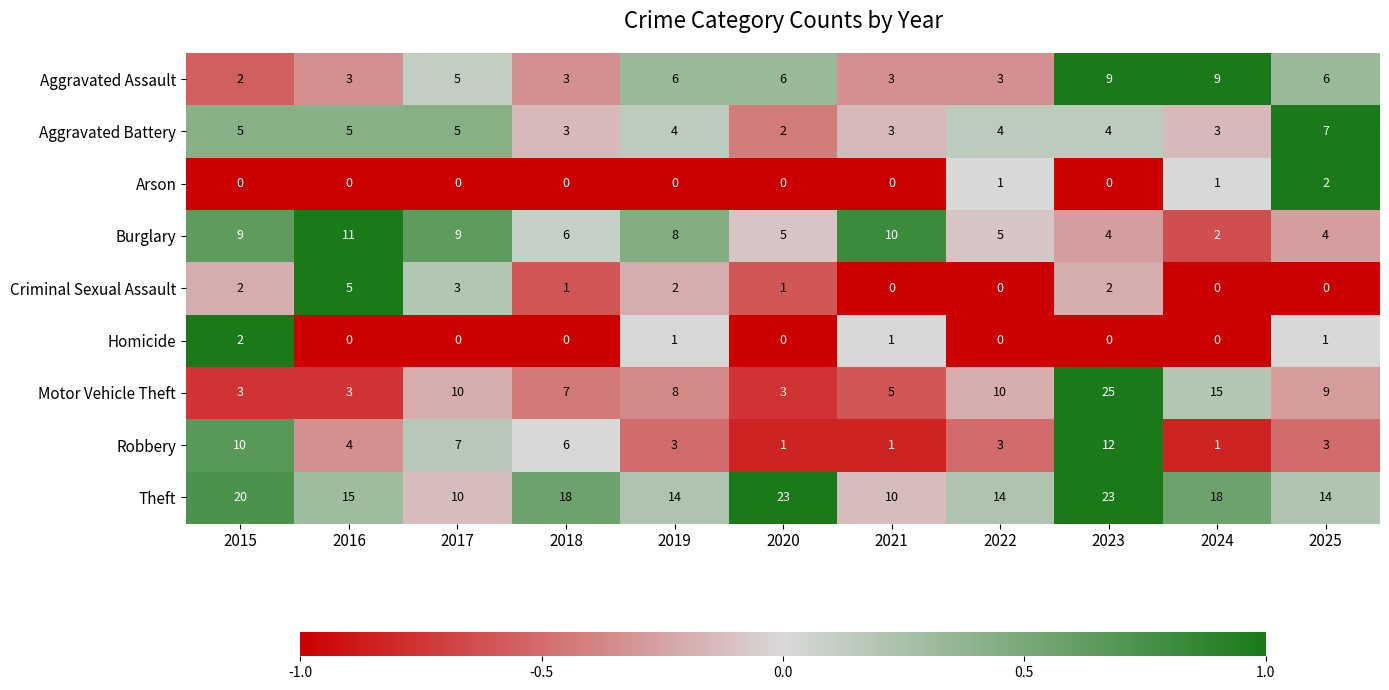

Which category has the highest value across all series?

2023